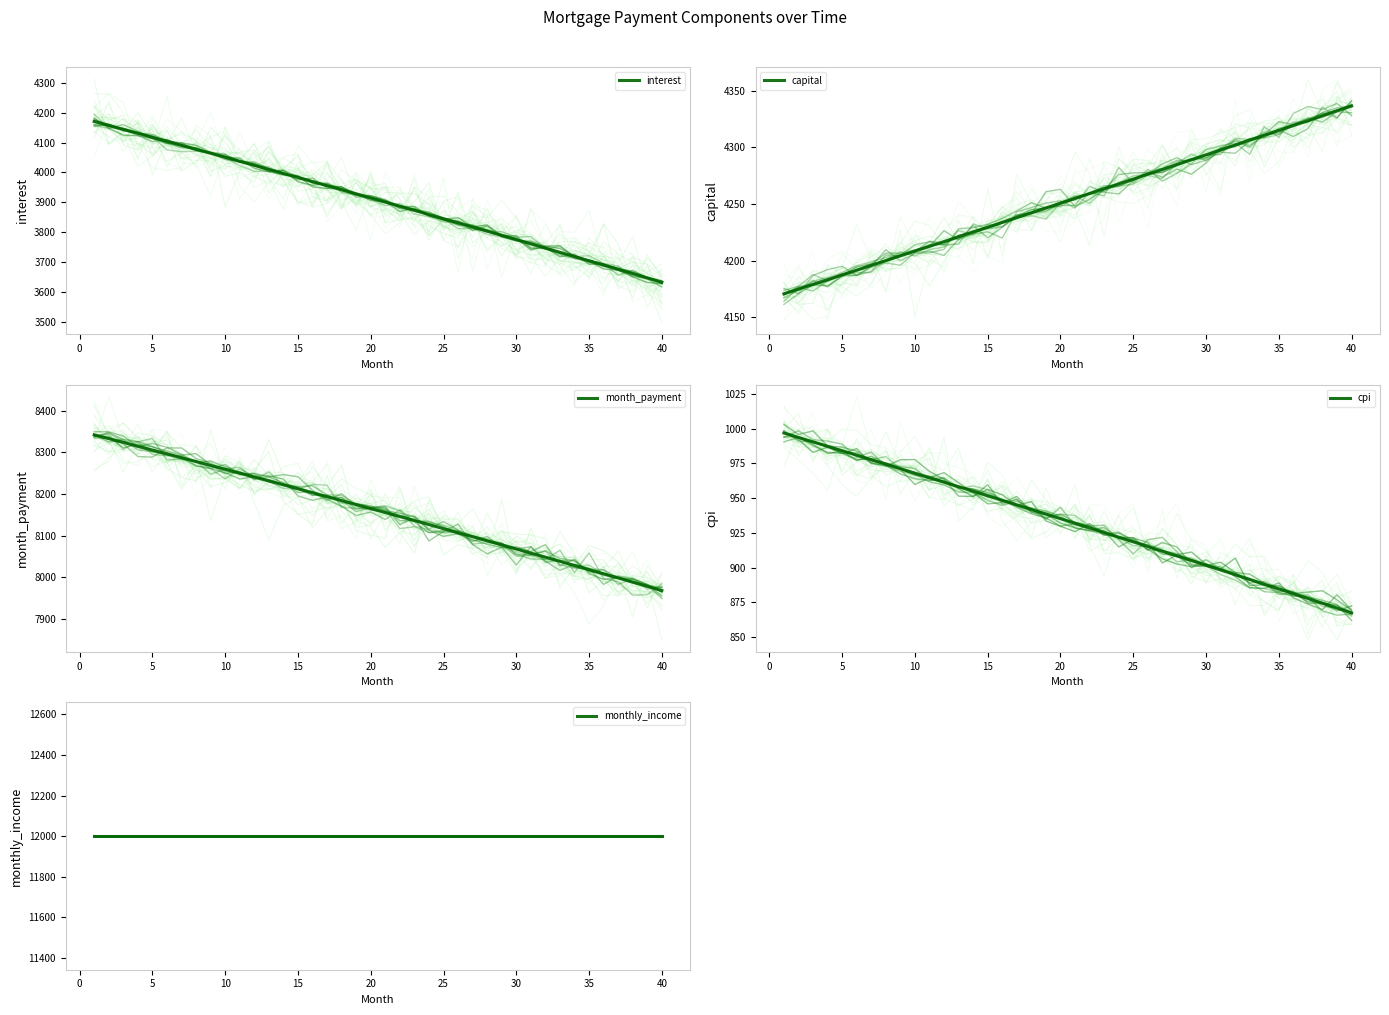

How many lines are shown in the chart?

5